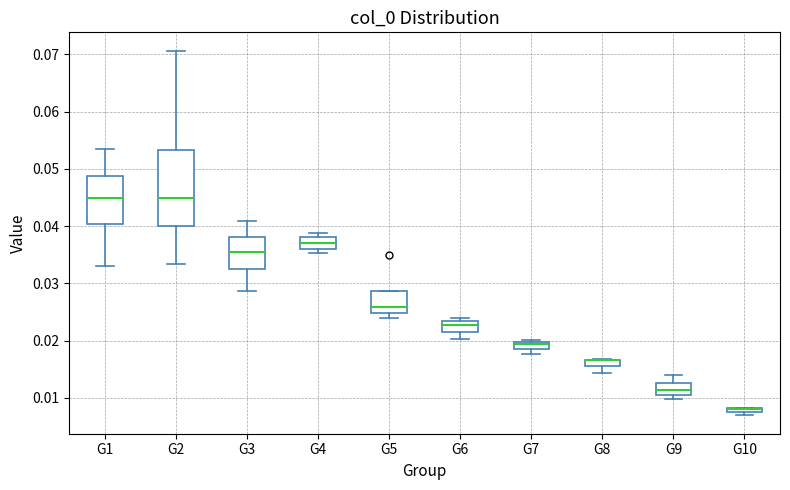

Where does the median line of the box for G7 sit on the y-axis? The values are not printed on the chart, so give them approximately, as read against the axis.

0.019